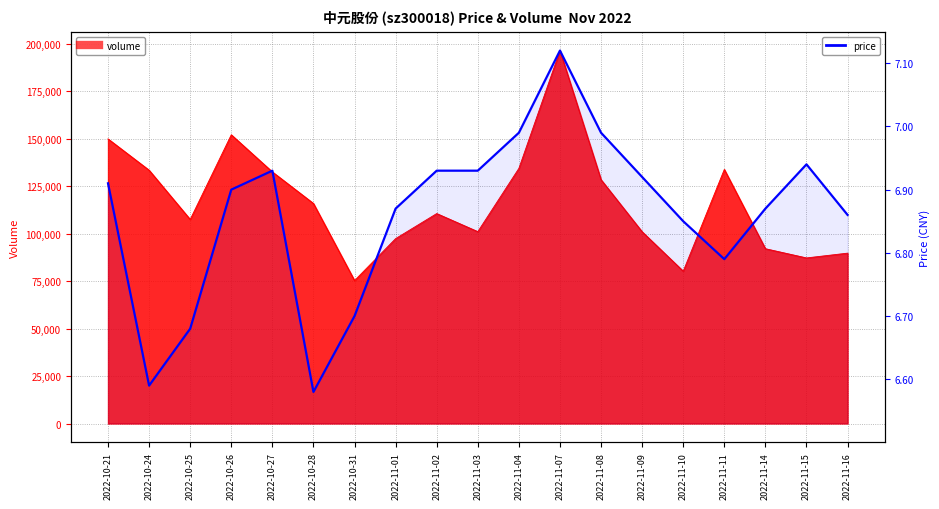

Where is the data nearest to the value 6?

2022-10-28